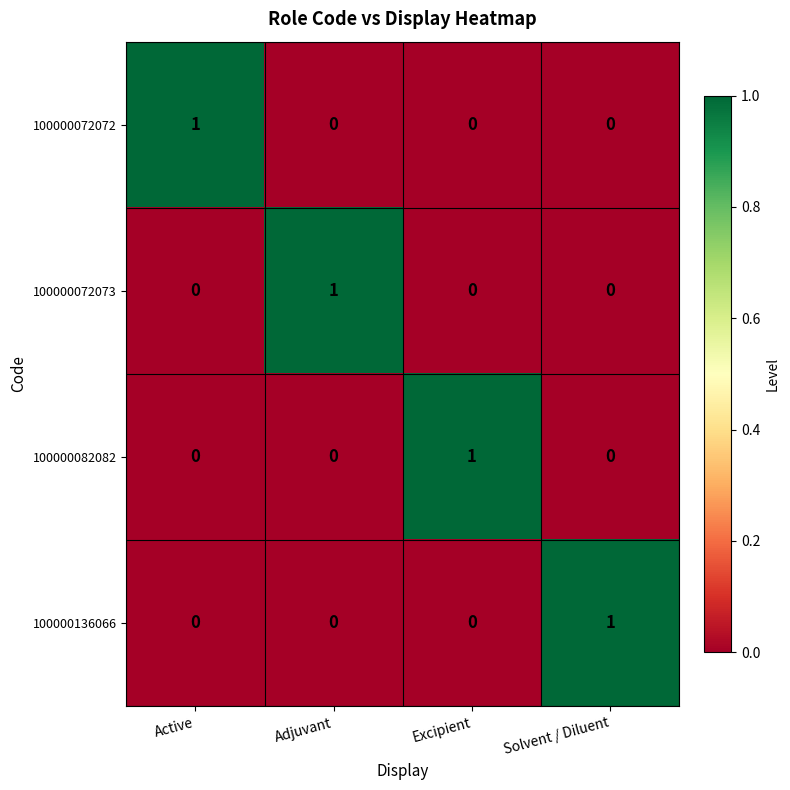

What is the total value across all series at Solvent / Diluent?

1